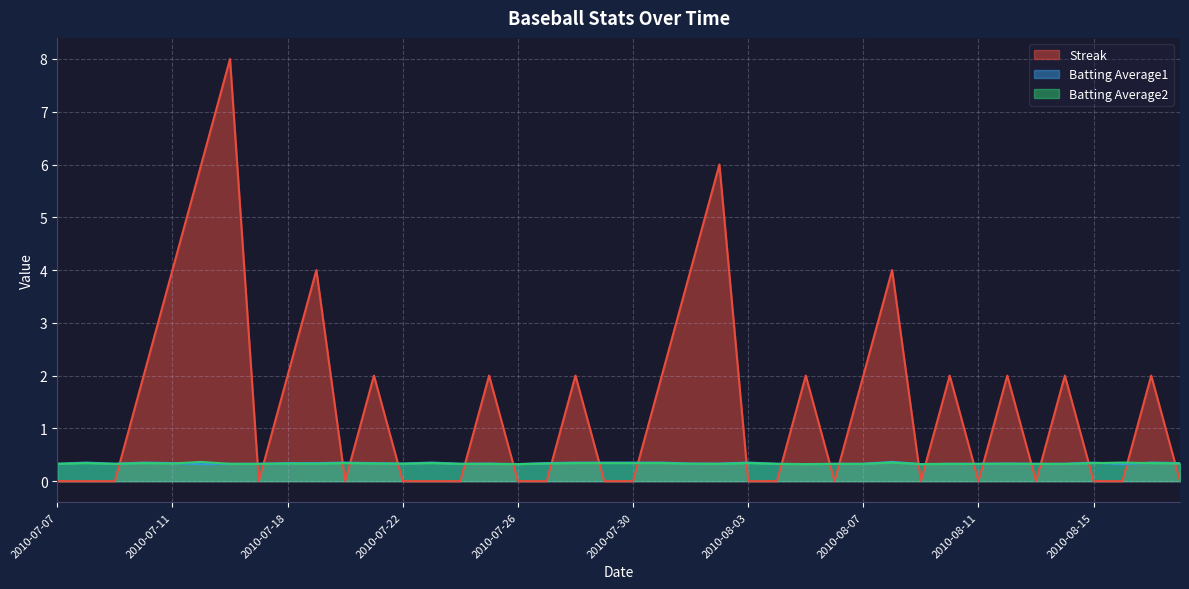

Which series has the widest spread of values?

Streak